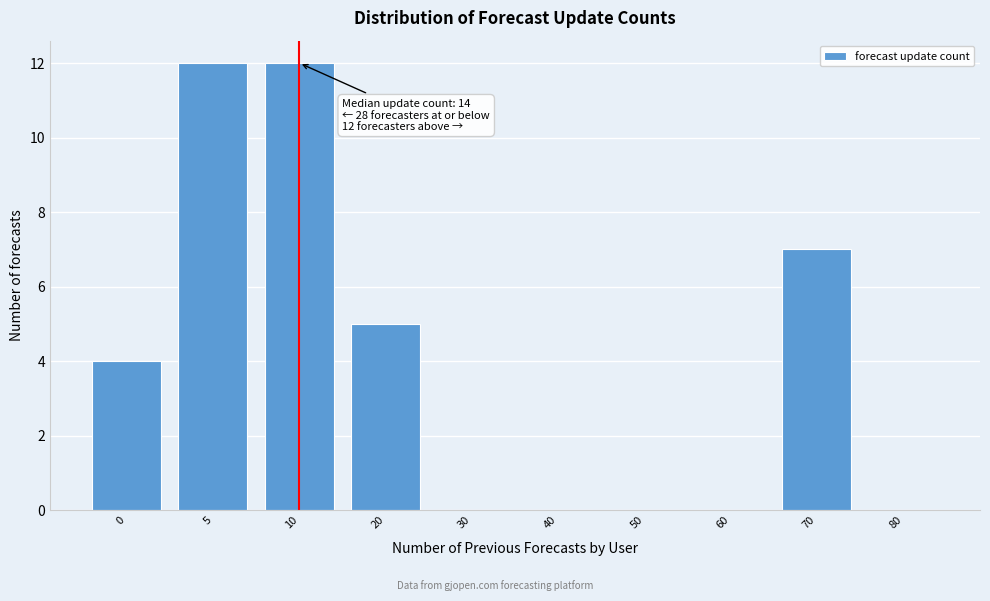

Reading right to left, extract all data points from this chart.

80=0	70=7	60=0	50=0	40=0	30=0	20=5	10=12	5=12	0=4